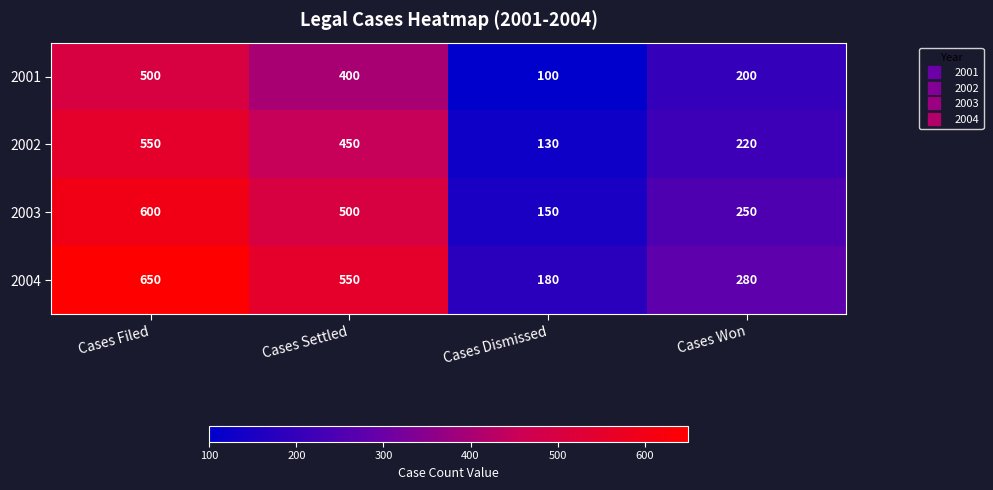

Reading right to left, list all the values displayed in this chart.

2001: 200	100	400	500
2002: 220	130	450	550
2003: 250	150	500	600
2004: 280	180	550	650